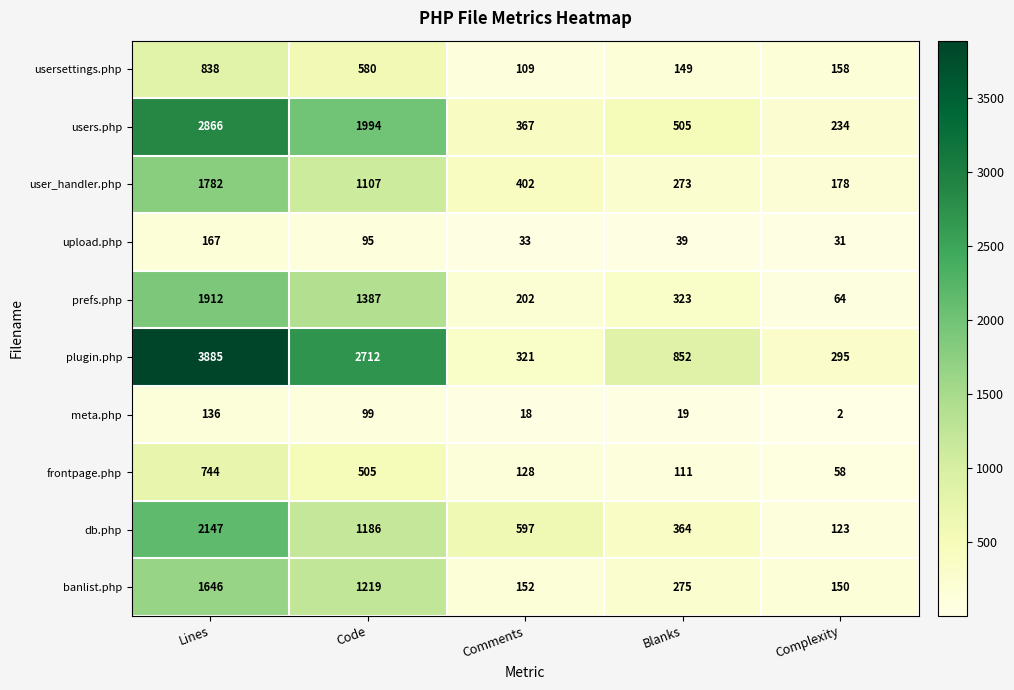

What is the difference between the maximum and minimum values in the db.php series?

2024